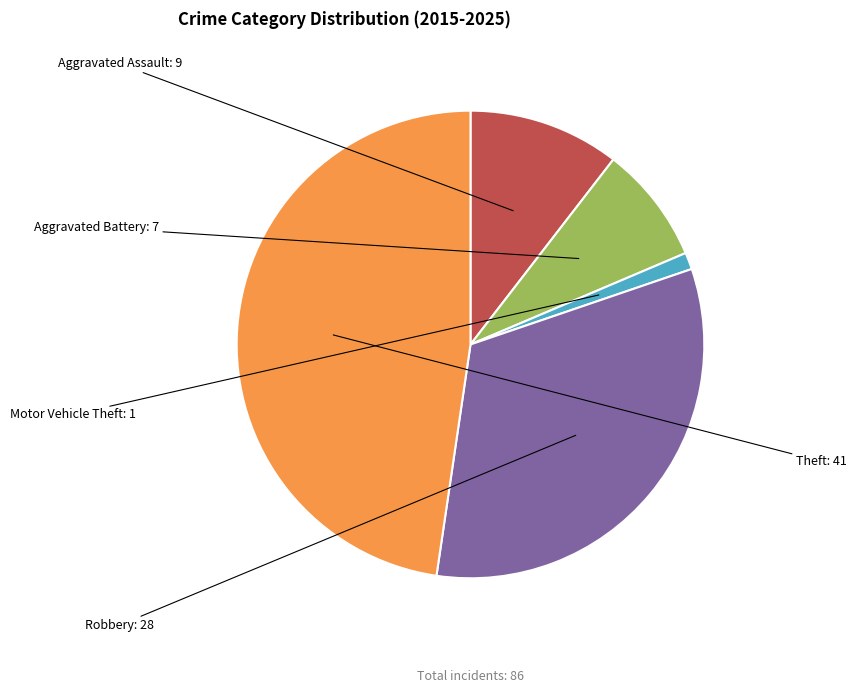

Is there any slice that represents more than half of the pie?

No